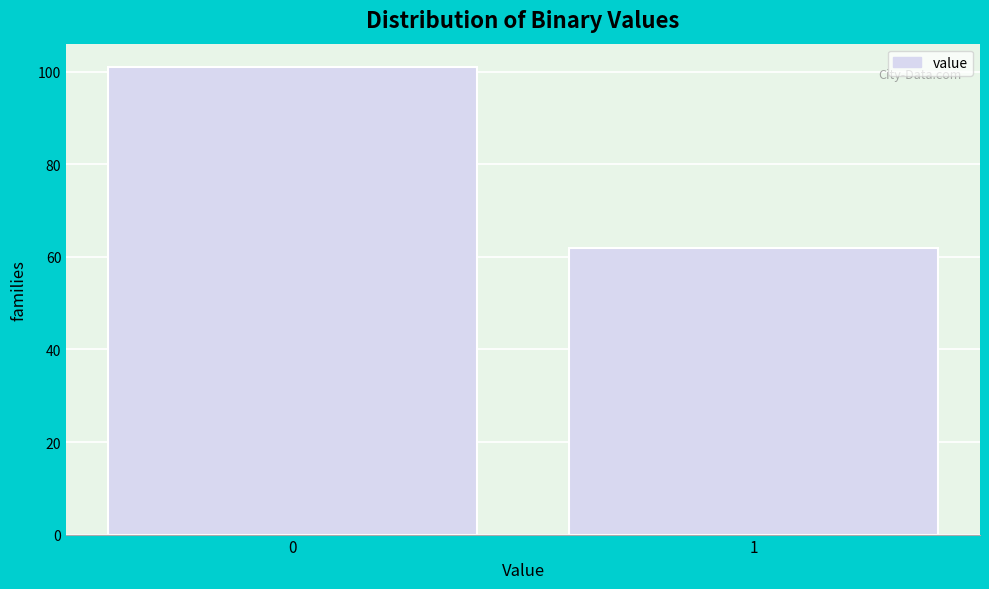

Reading left to right, transcribe all the data shown in this chart.

0=101	1=62